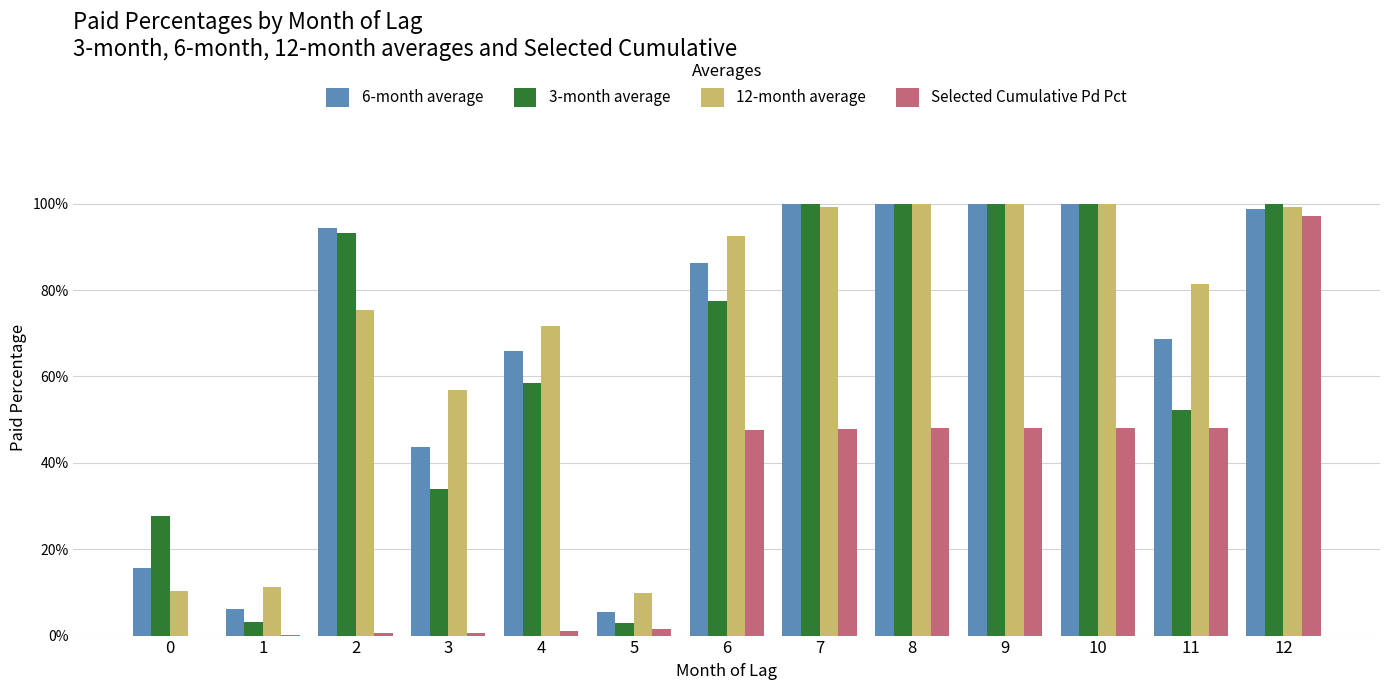

The 3-month average series shows 0.9 at 2. True or false?

True